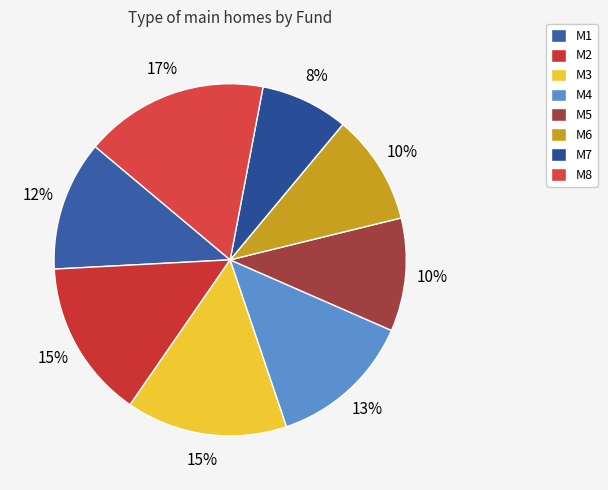

What is the ratio of the value at M7 to the value at M6?

0.8